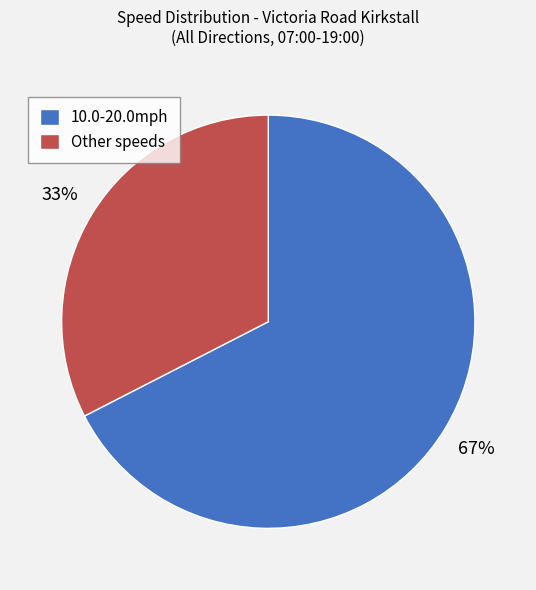

Combined, do 10.0-20.0mph and Other speeds account for over 50%?

Yes